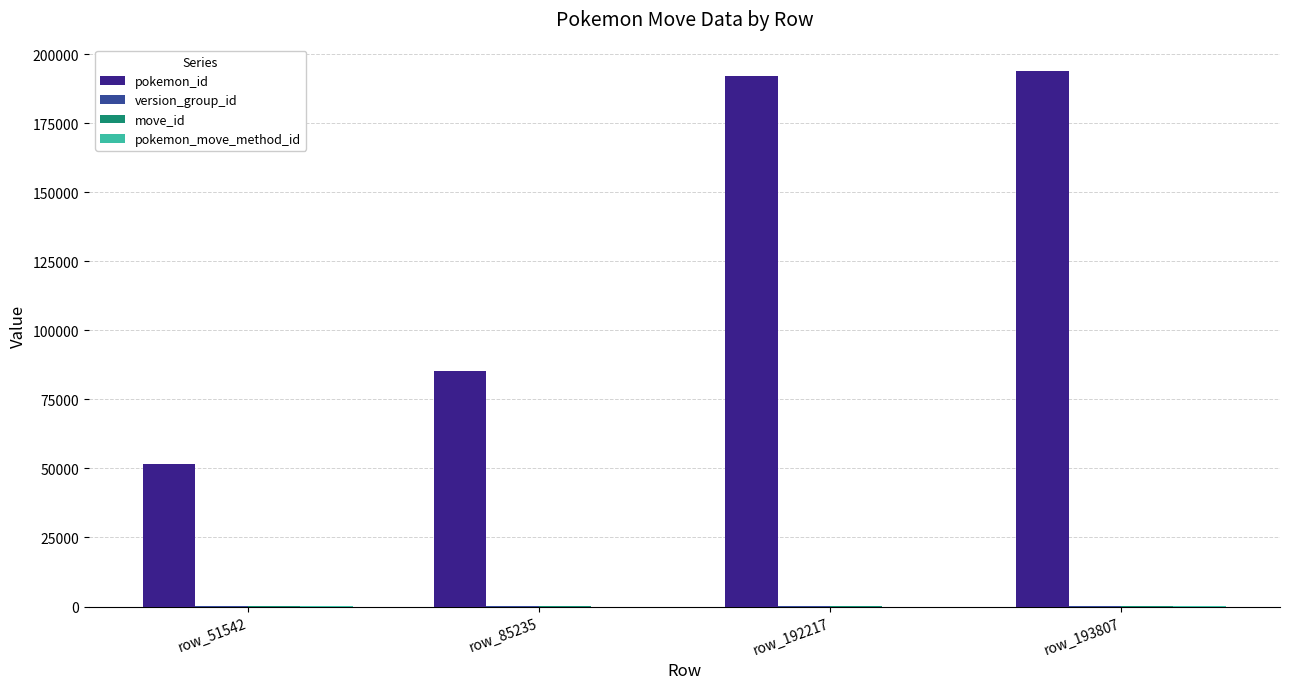

What is the sum of all pokemon_id values?

522801